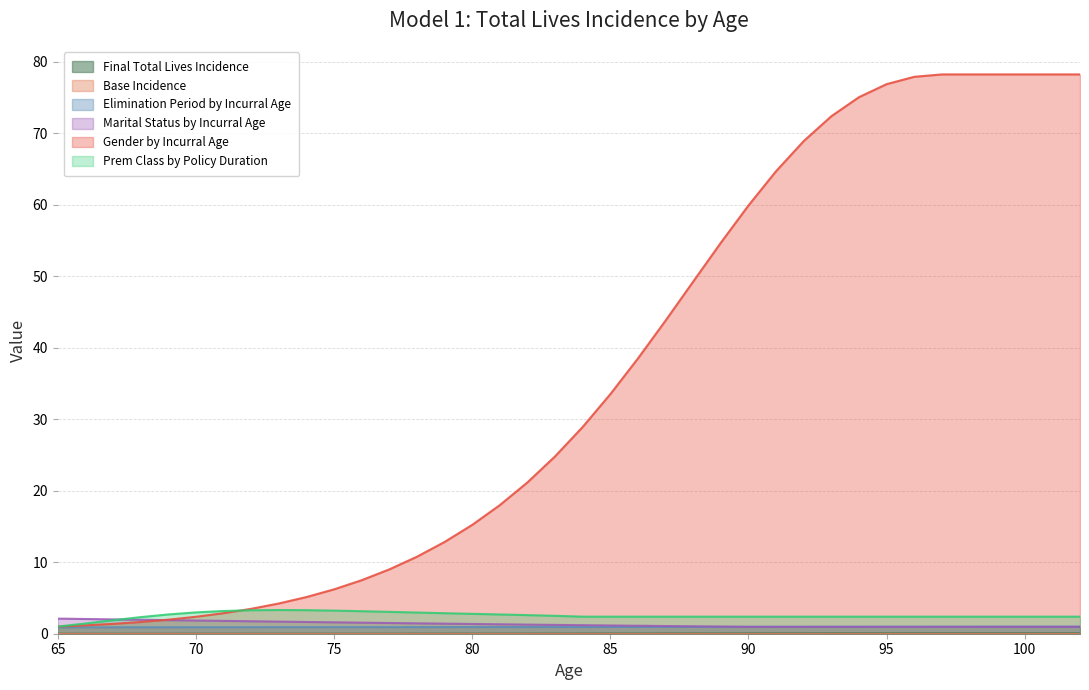

What is the total value across all series at 77?

14.5